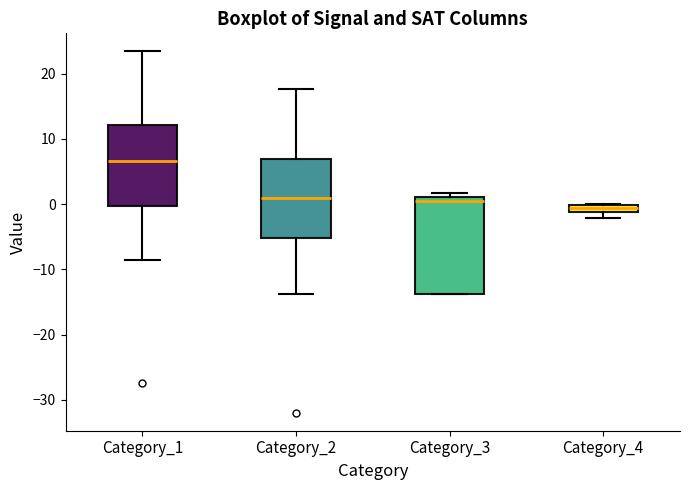

Which box's median line is the lowest?

Category_4